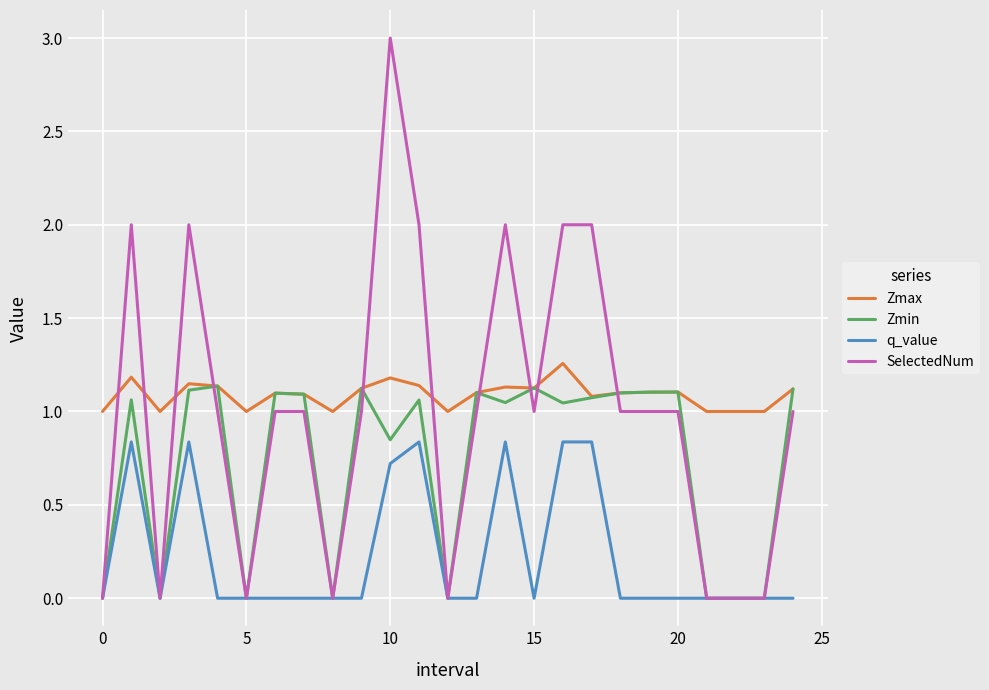

What is the difference between the maximum and minimum values in the Zmax series?

0.3